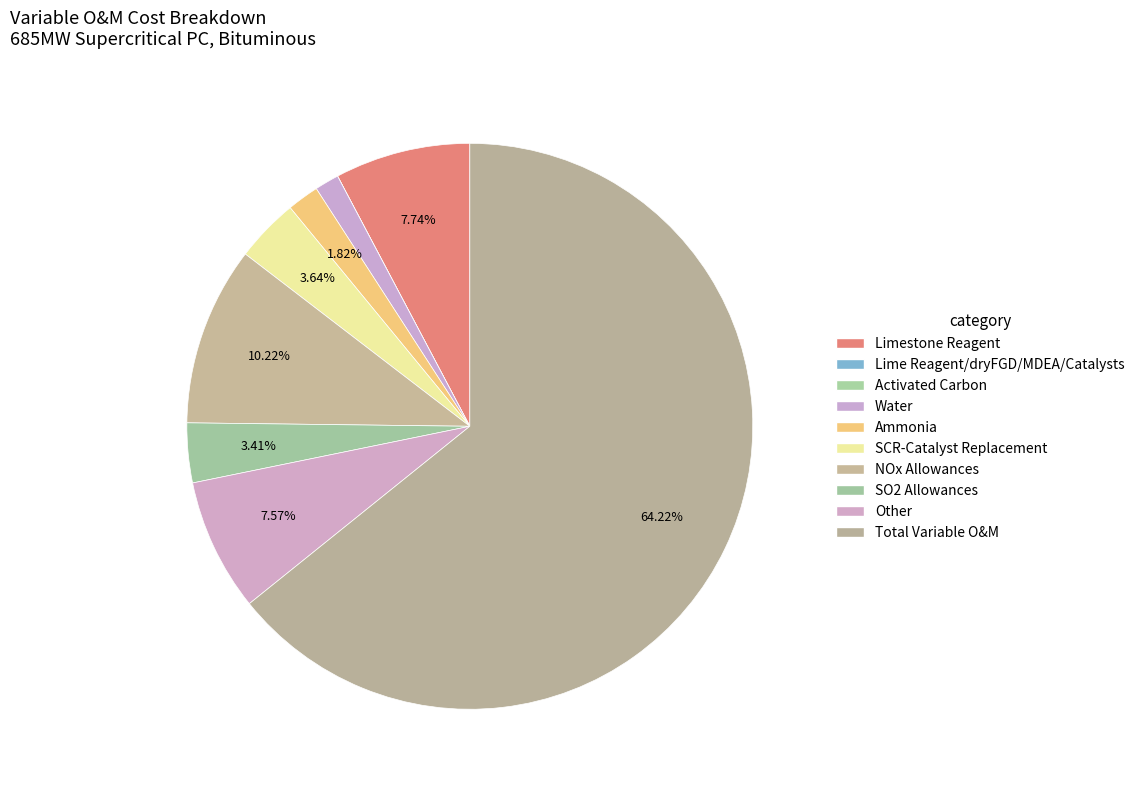

Combined, what portion of the pie is SO2 Allowances and Ammonia?

5.2%